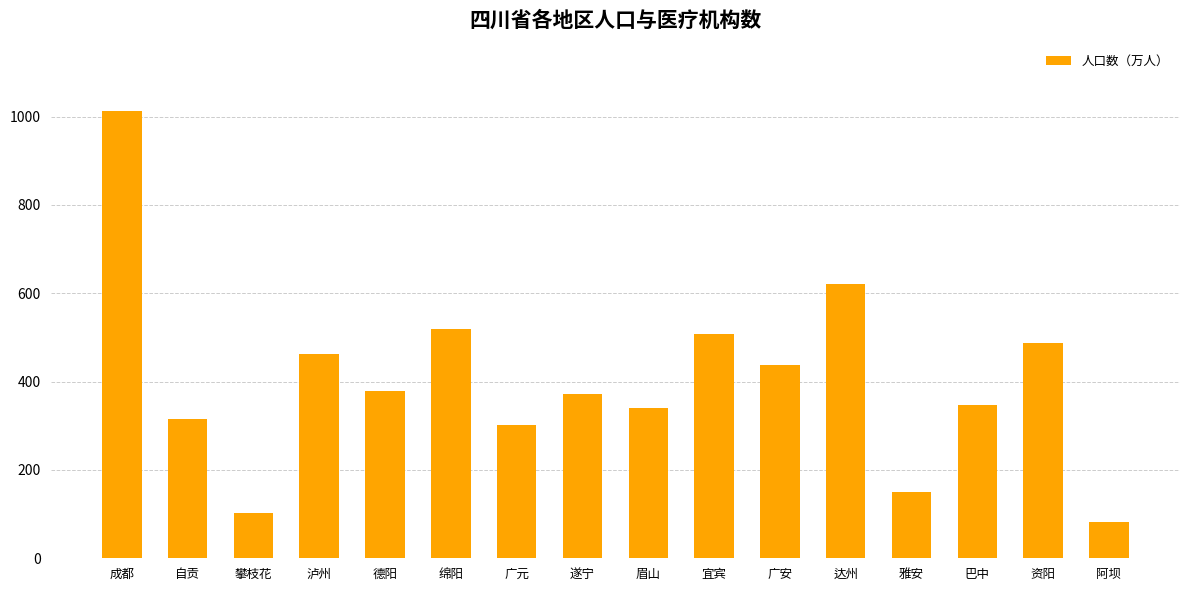

At which label does the data first exceed 379?

成都